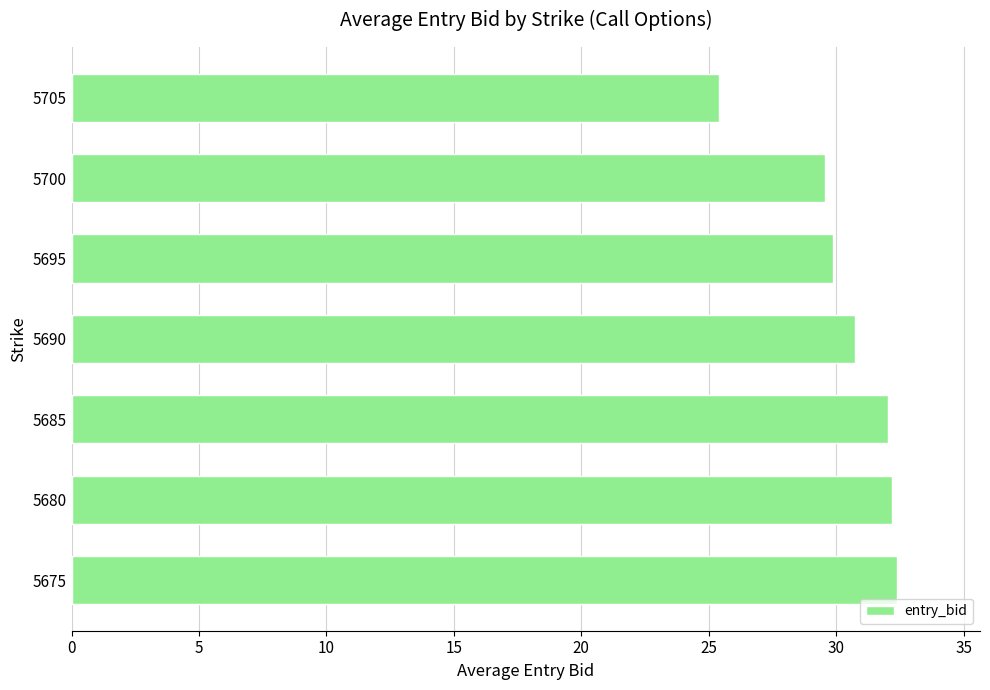

What is the sum of the values at 5705 and 5680?

57.6